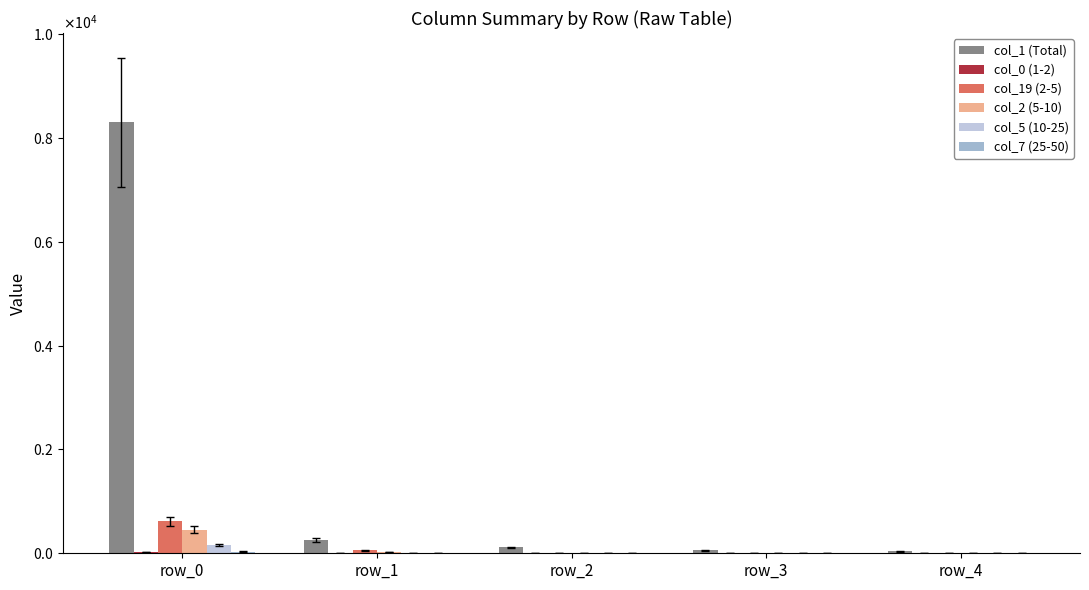

Rank the series by their maximum value, from lowest to highest.

col_0 (1-2), col_7 (25-50), col_5 (10-25), col_2 (5-10), col_19 (2-5), col_1 (Total)